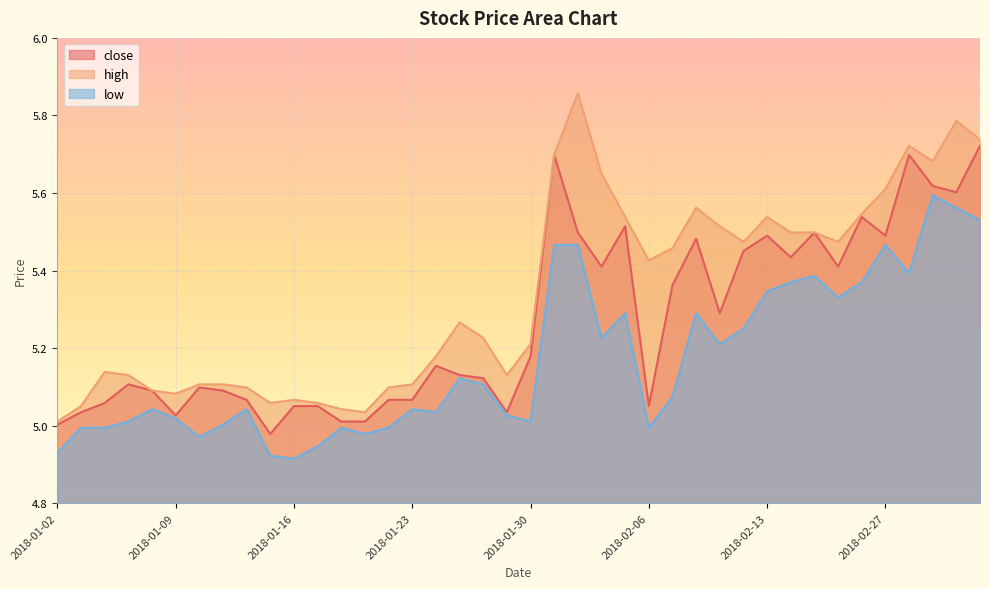

At which label is high closest to 5?

2018-01-02